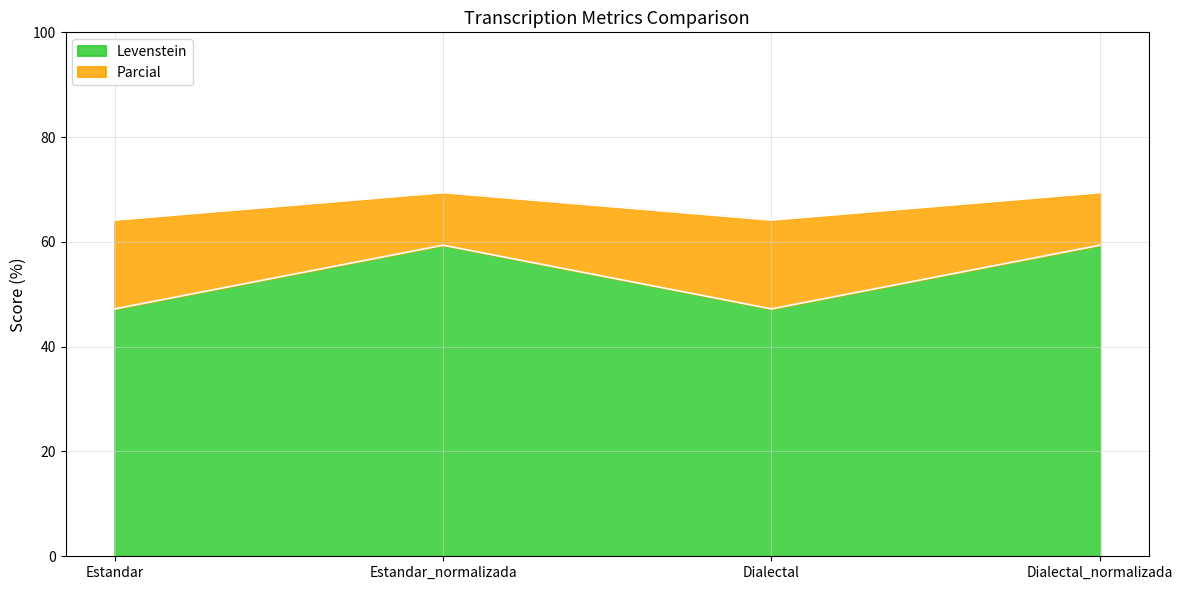

Reading right to left, transcribe the values for Levenstein.

59.4	47.2	59.4	47.2